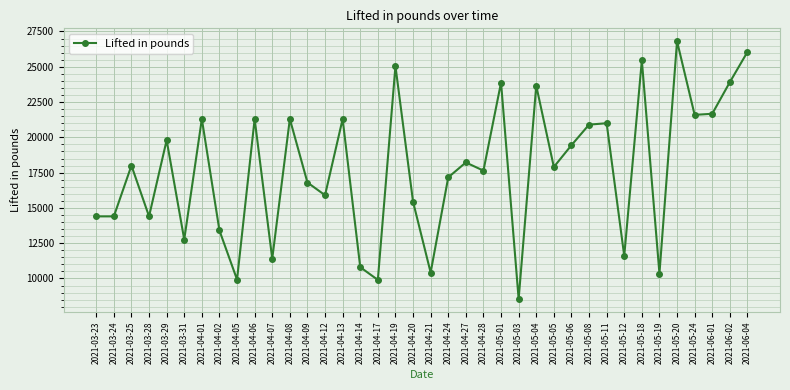

Where is the first local maximum?

2021-03-25